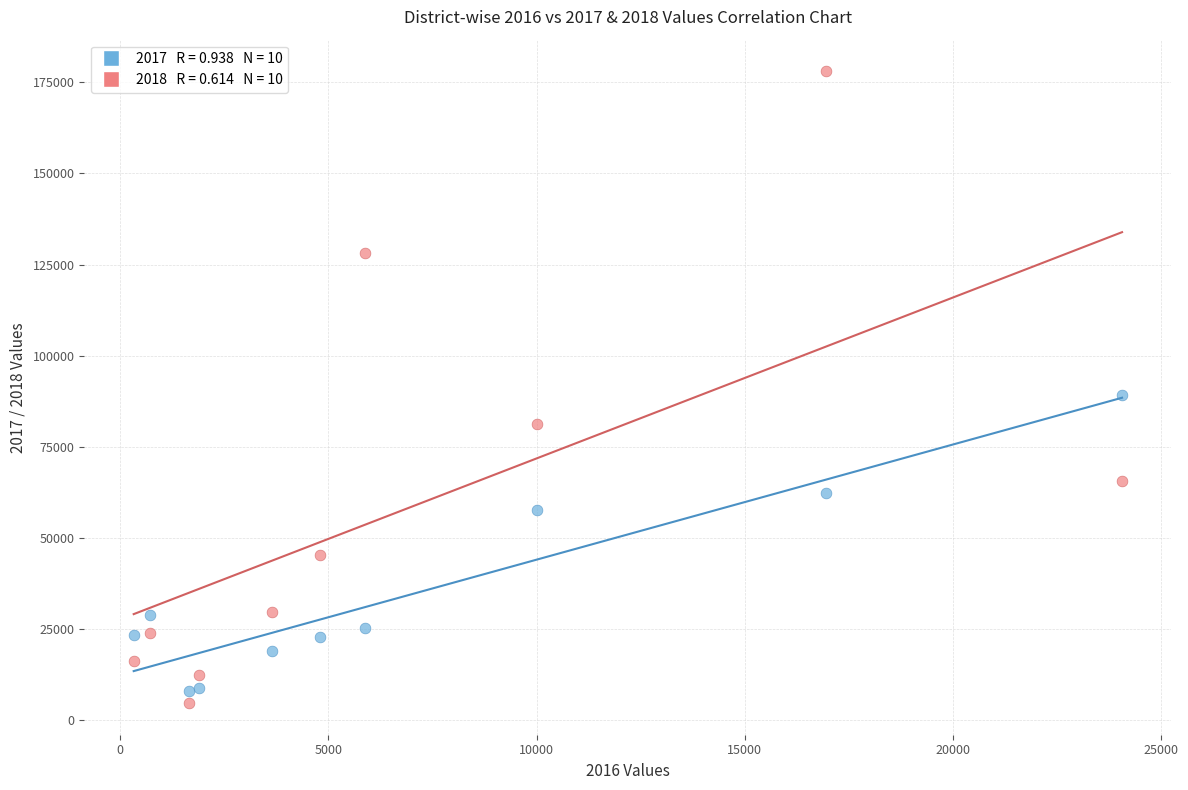

Across all series, what Y value is closest to 91366?

89325